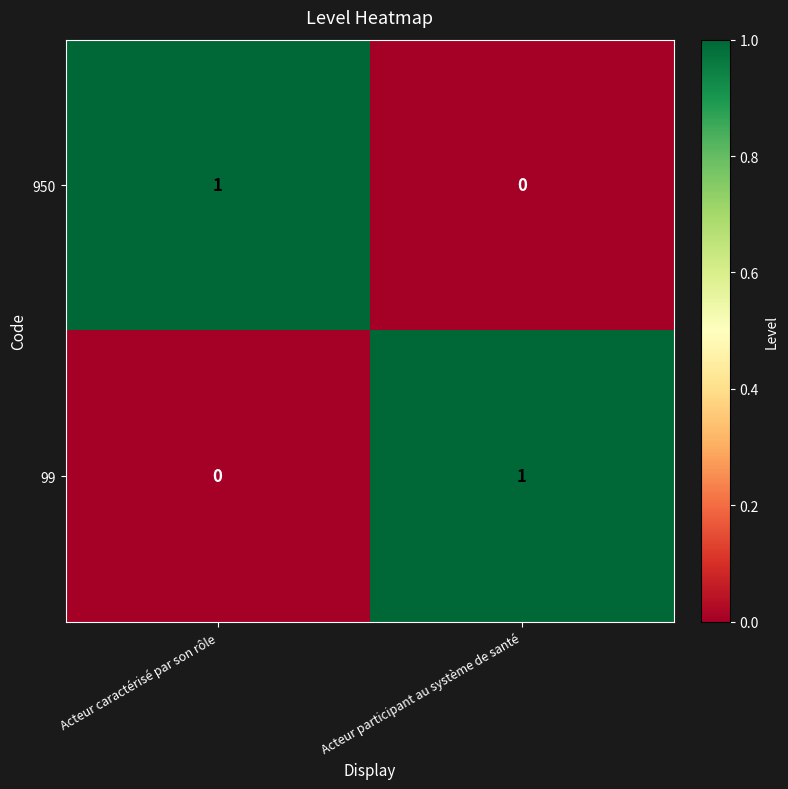

Is the value of 950 at Acteur caractérisé par son rôle greater than the value of 99 at Acteur caractérisé par son rôle?

Yes